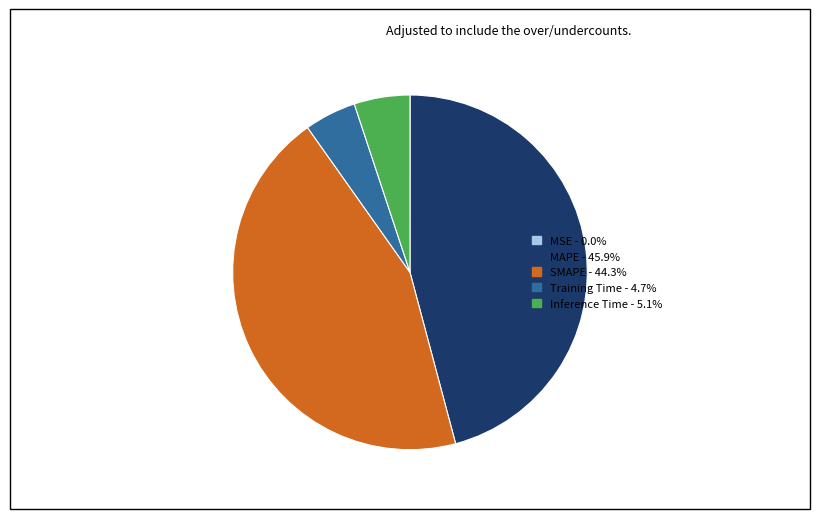

What is the largest slice in the pie chart?

MAPE